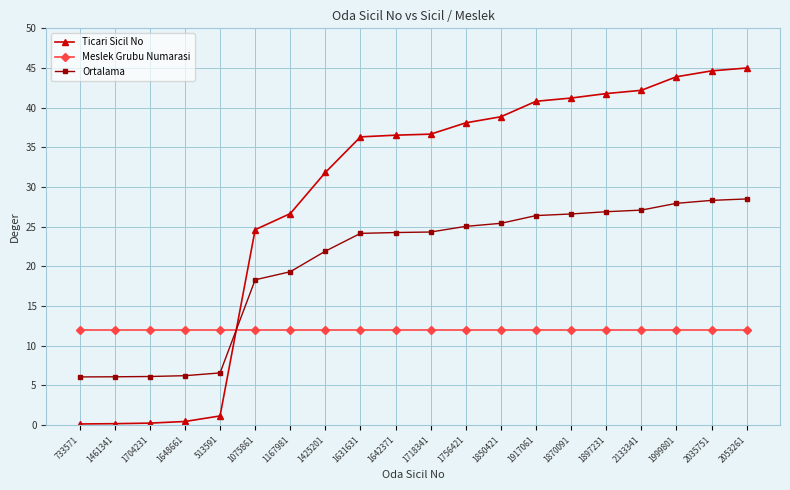

Rank the series at 1999801 from highest to lowest value.

Ticari Sicil No, Ortalama, Meslek Grubu Numarasi